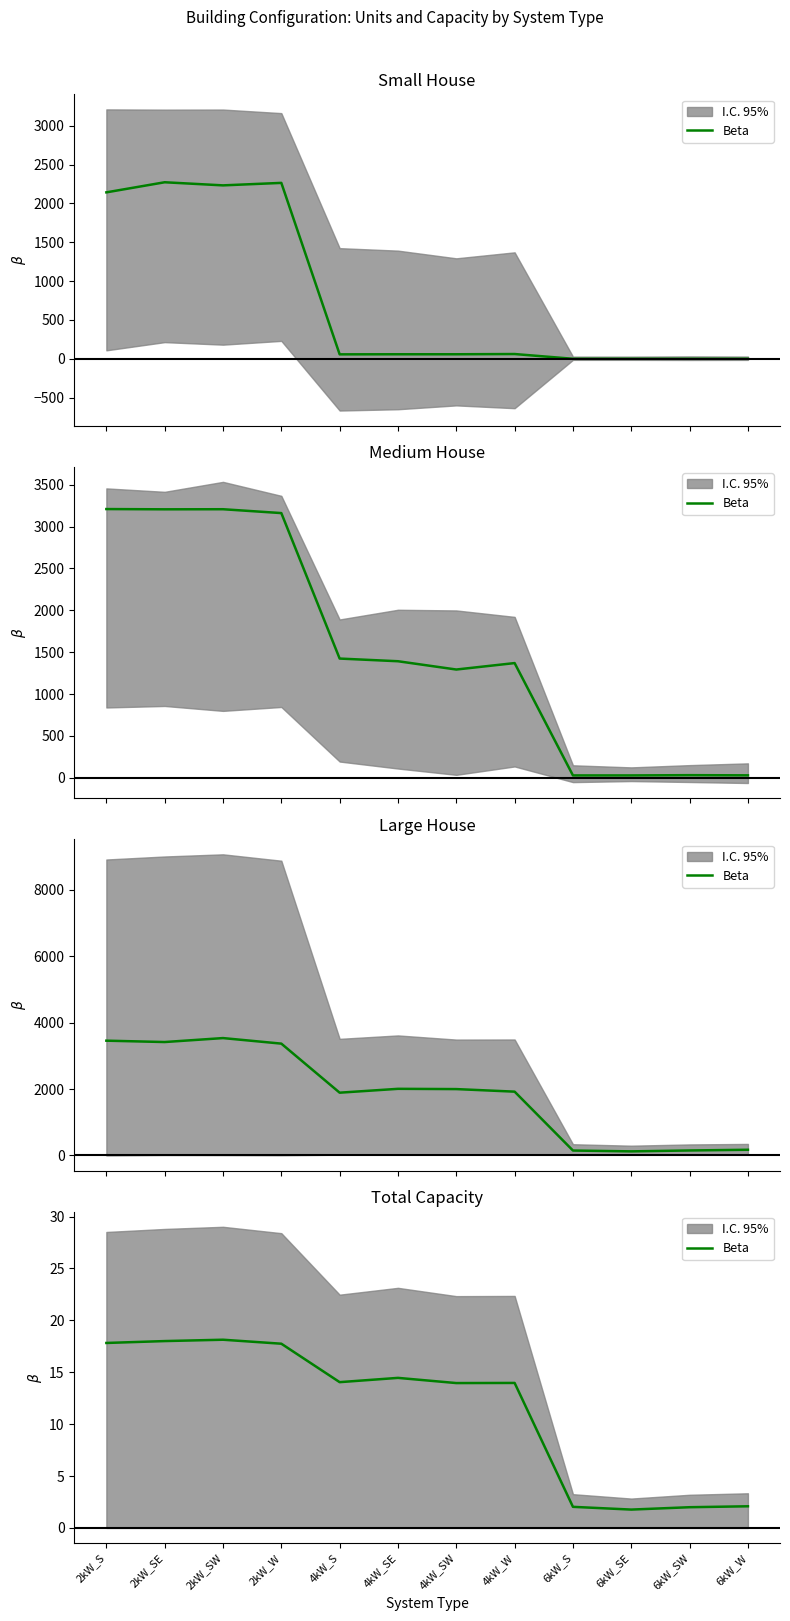

What is the average value?

11.3